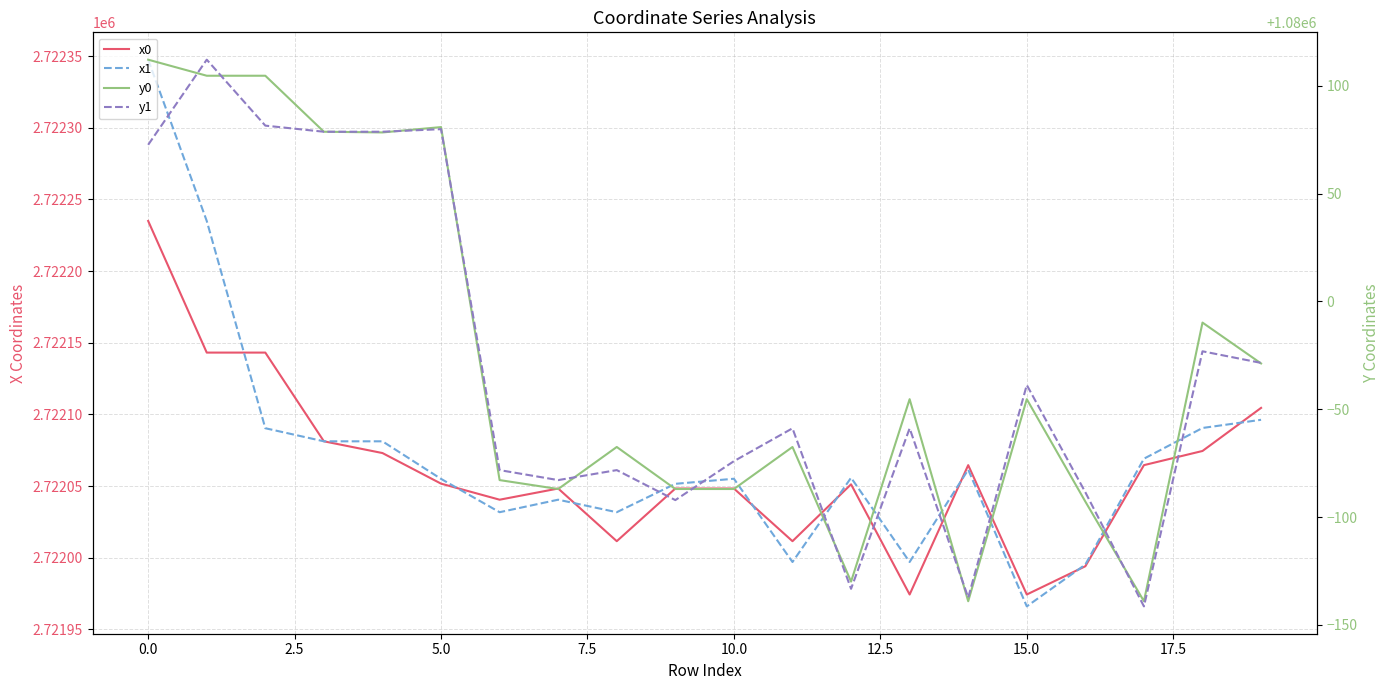

What is the value of the x1 point at the 3rd from the left?

2722090.4